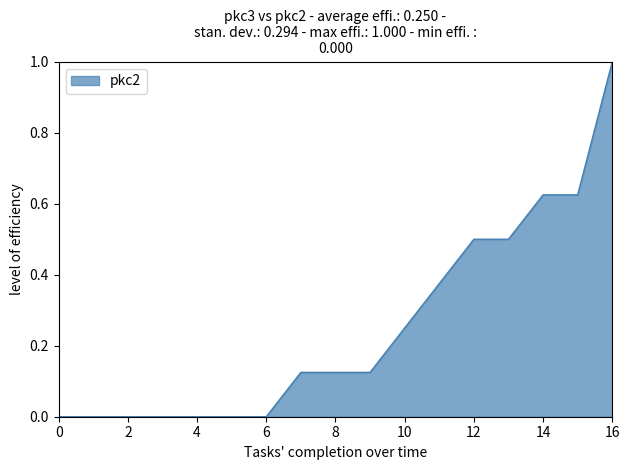

What is the maximum value shown in the chart?

1.0